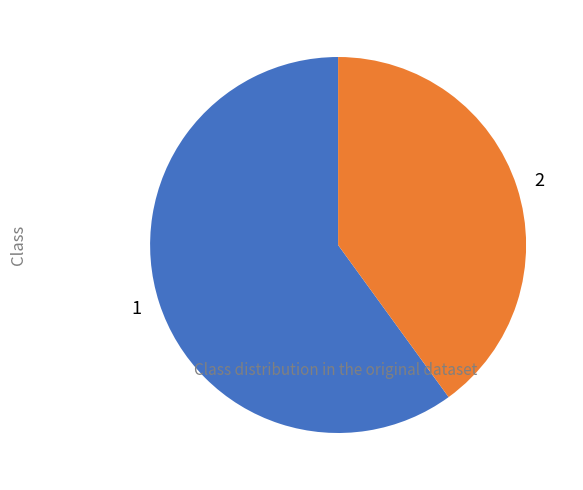

Rank the categories by value from lowest to highest.

2, 1